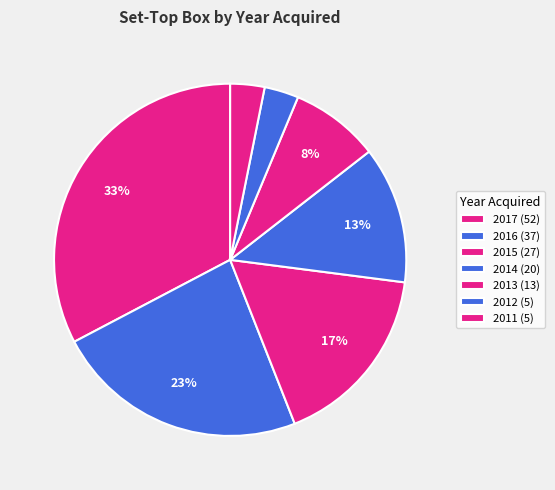

Count the number of slices in the pie.

7